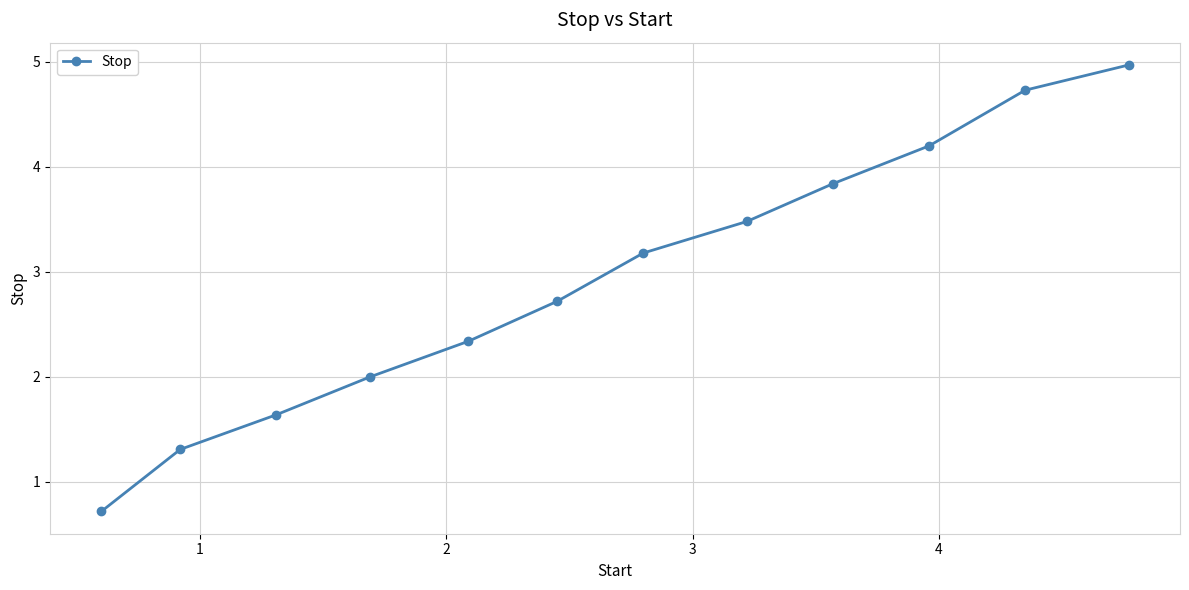

What is the smallest value displayed?

0.7